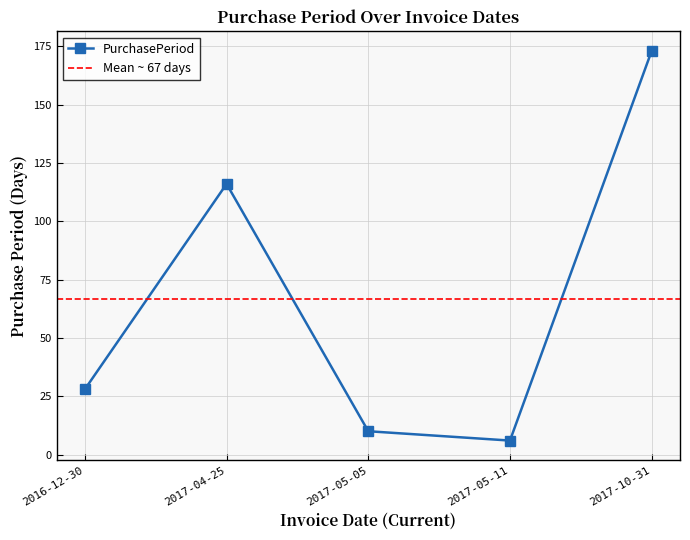

What is the greatest value displayed?

173